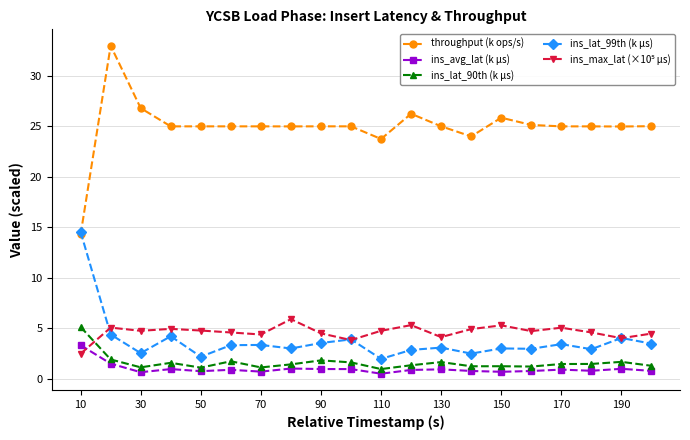

Which series has the widest spread of values?

throughput (k ops/s)